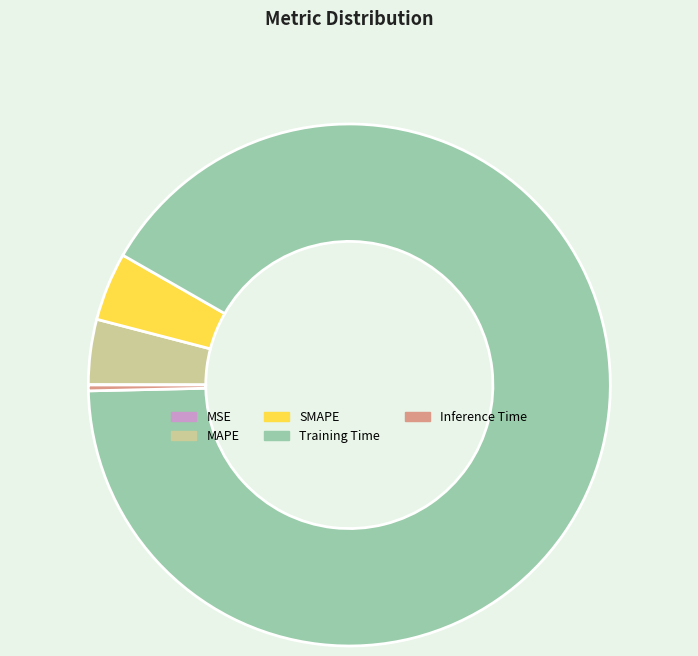

Between Training Time and MAPE, which is larger?

Training Time